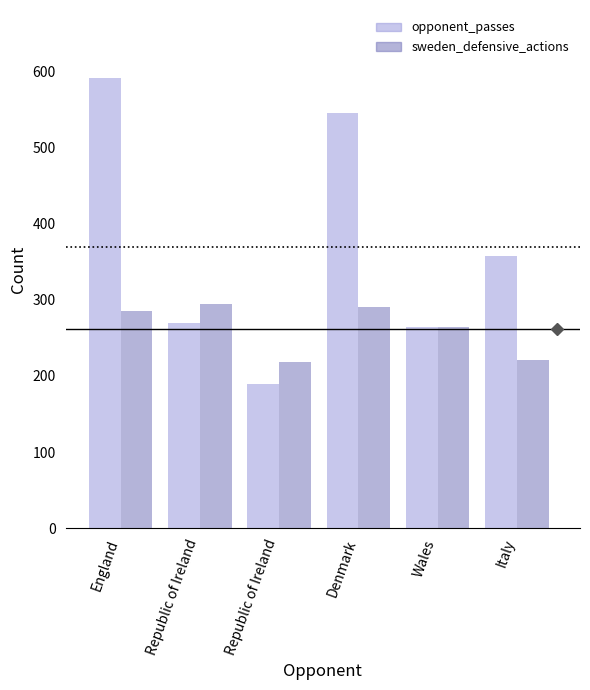

How many values in the sweden_defensive_actions series are below 285?

3